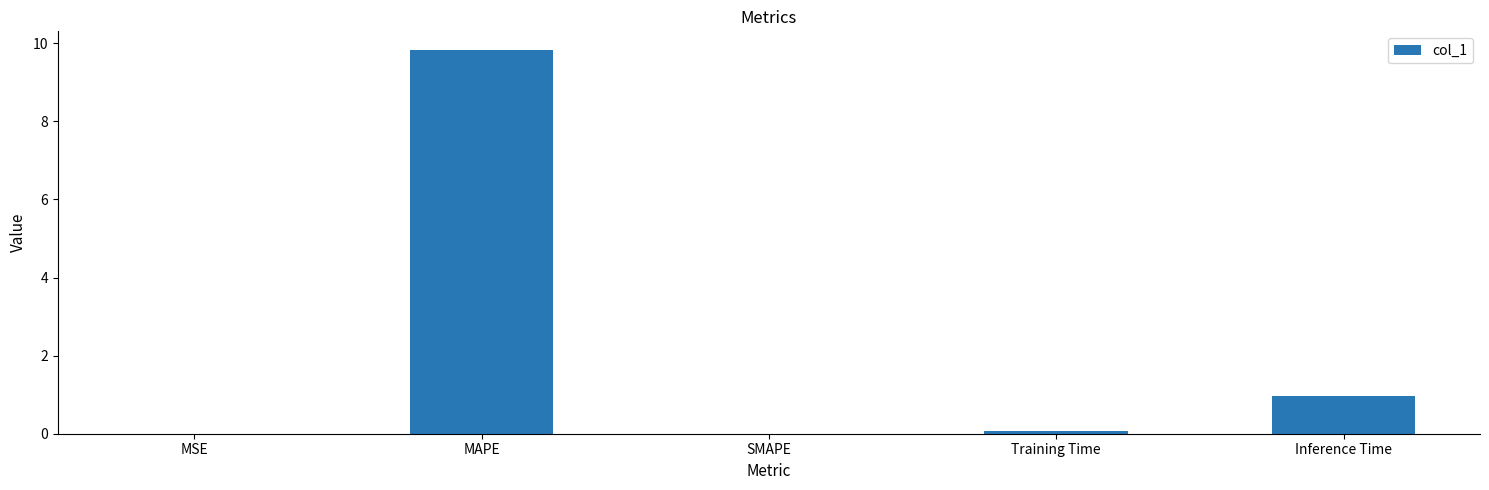

Which has a higher value, MAPE or Inference Time?

MAPE